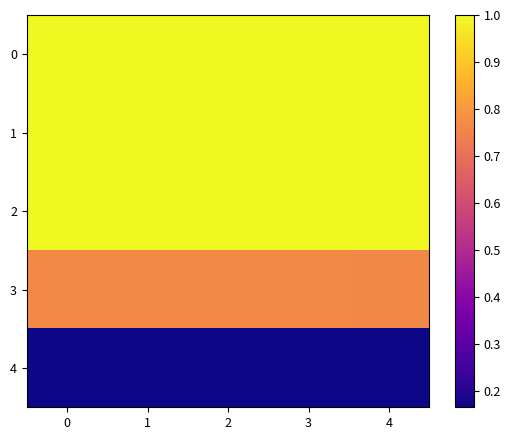

What is the greatest value displayed?

1.0